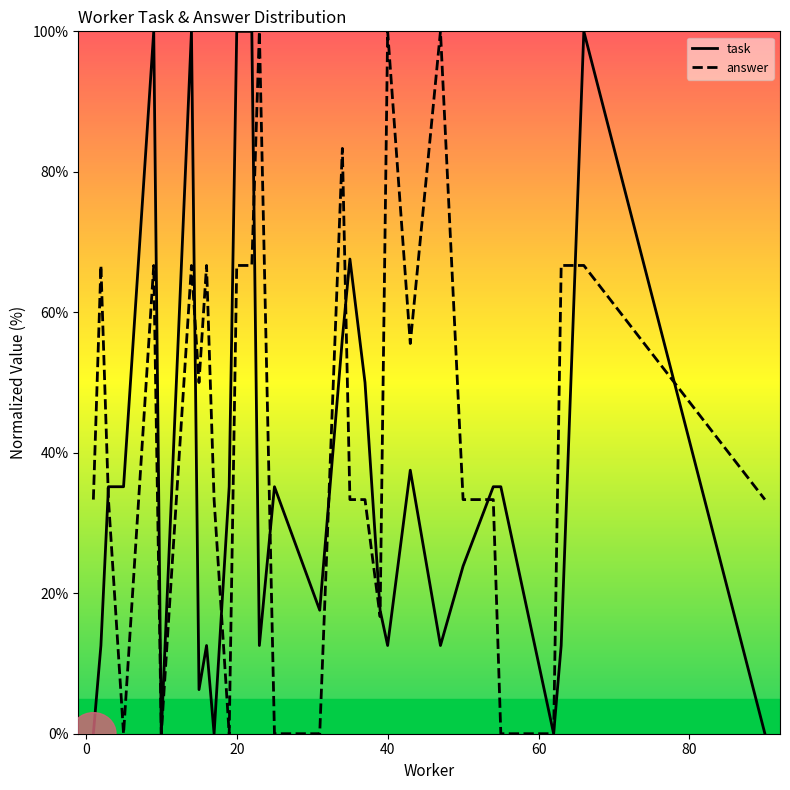

Reading right to left, transcribe all the data shown in this chart.

task: 0.0	100.0	12.6	0.0	35.2	35.2	23.9	12.6	37.5	12.6	17.6	50.0	67.6	56.3	17.6	35.2	12.6	100.0	100.0	100.0	35.2	0.0	12.6	6.3	100.0	0.0	100.0	35.2	35.2	12.6	0.0
answer: 33.3	66.7	66.7	0.0	0.0	33.3	33.3	100.0	55.6	100.0	16.7	33.3	33.3	83.3	0.0	0.0	100.0	66.7	66.7	66.7	0.0	33.3	66.7	50.0	66.7	0.0	66.7	0.0	33.3	66.7	33.3